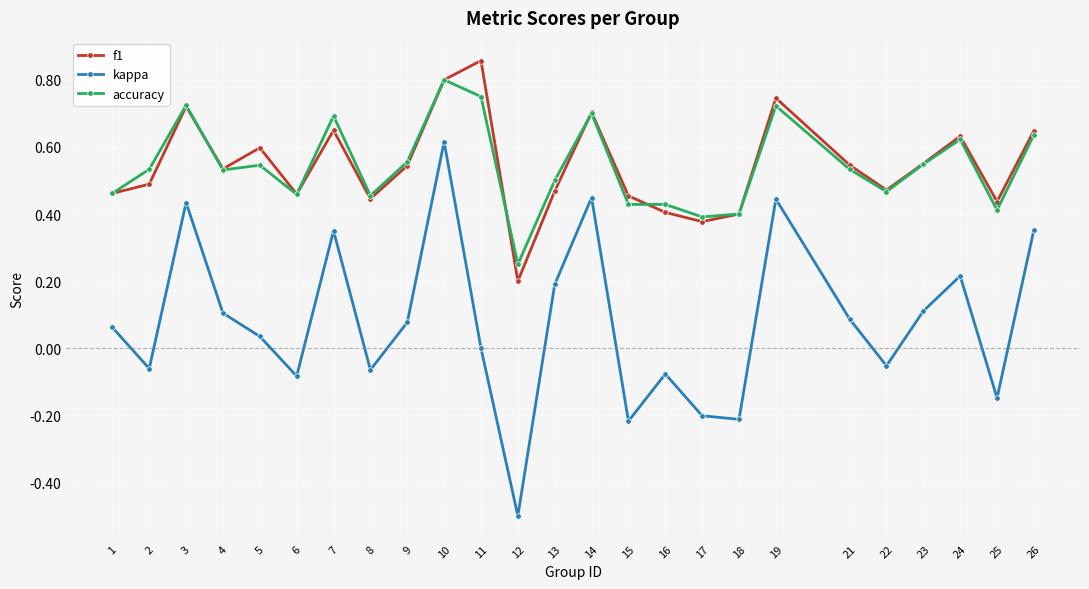

Is the value of accuracy at 18 greater than the value of f1 at 10?

No